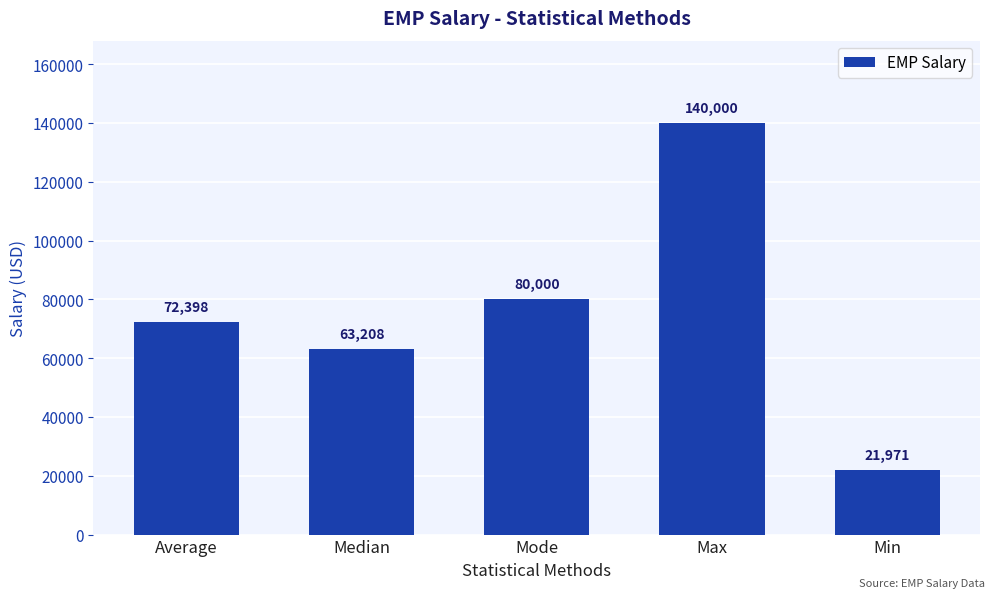

What is the sum of the values at Max and Min?

161971.0